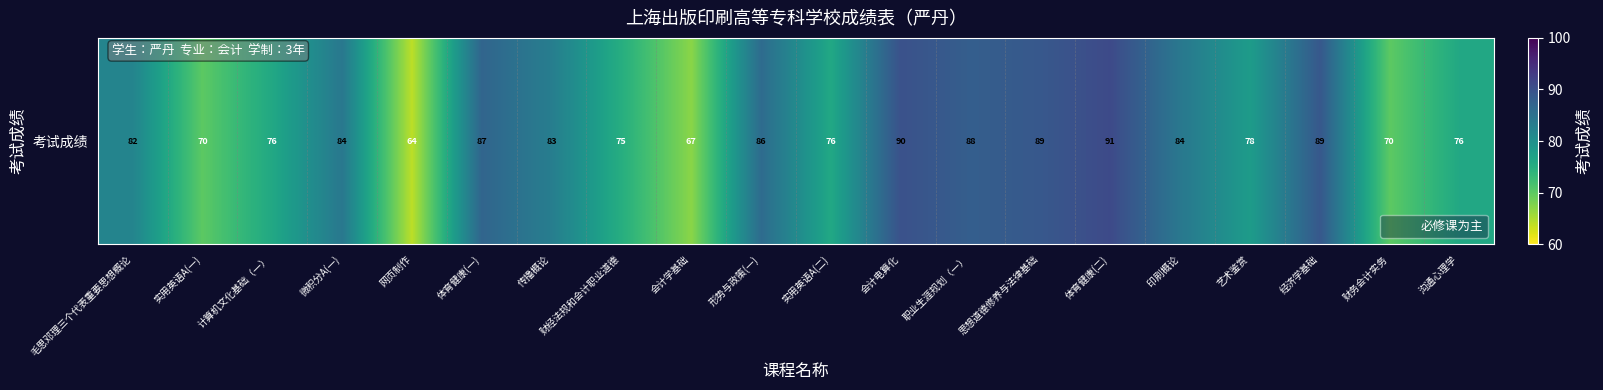

Reading left to right, what are all the values shown in this chart?

毛思邓理三个代表重要思想概论=82	实用英语A(一)=70	计算机文化基础（一）=76	微积分A(一)=84	网页制作=64	体育健康(一)=87	传播概论=83	财经法规和会计职业道德=75	会计学基础=67	形势与政策(一)=86	实用英语A(二)=76	会计电算化=90	职业生涯规划（一）=88	思想道德修养与法律基础=89	体育健康(二)=91	印刷概论=84	艺术鉴赏=78	经济学基础=89	财务会计实务=70	沟通心理学=76